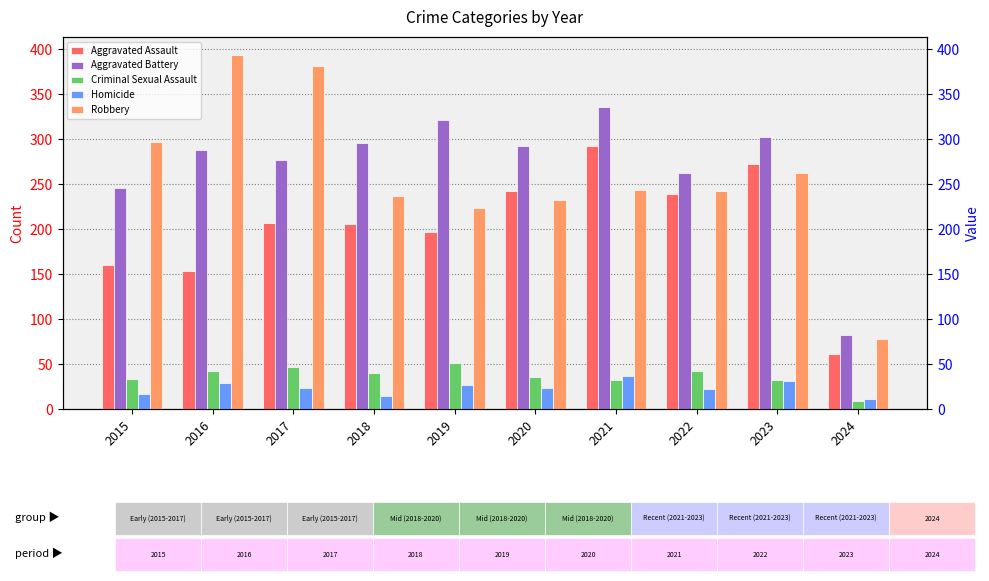

Is the value of Aggravated Assault at 2022 greater than the value of Criminal Sexual Assault at 2020?

Yes